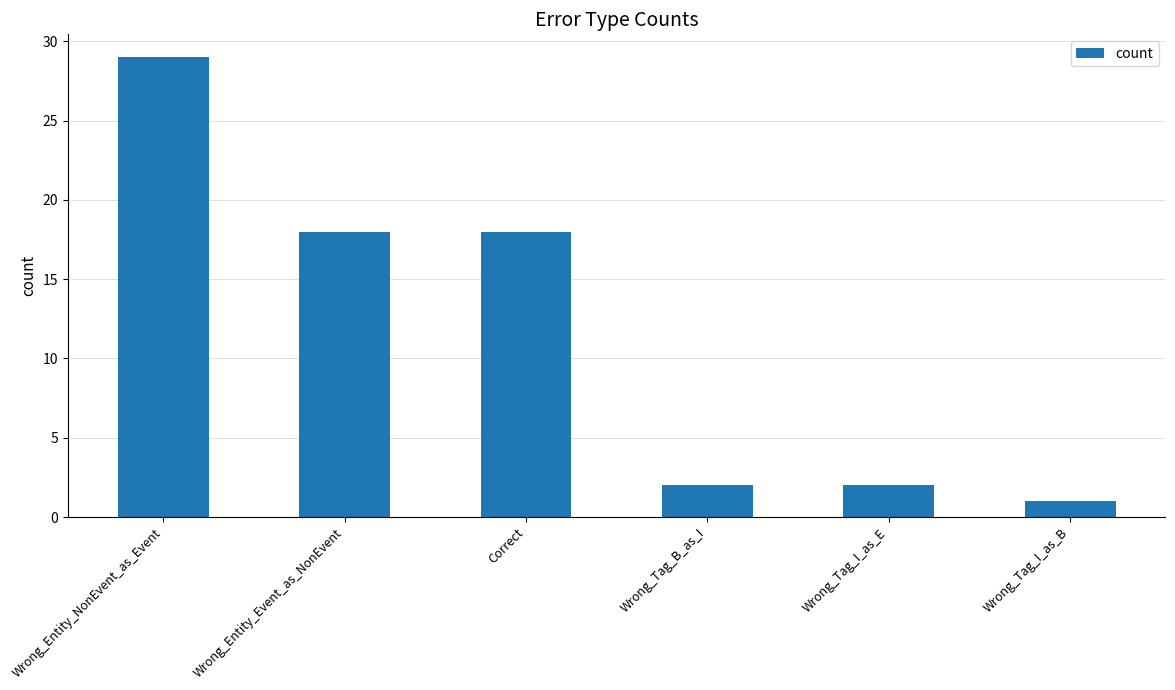

Which category has the lowest value across all series?

Wrong_Tag_I_as_B